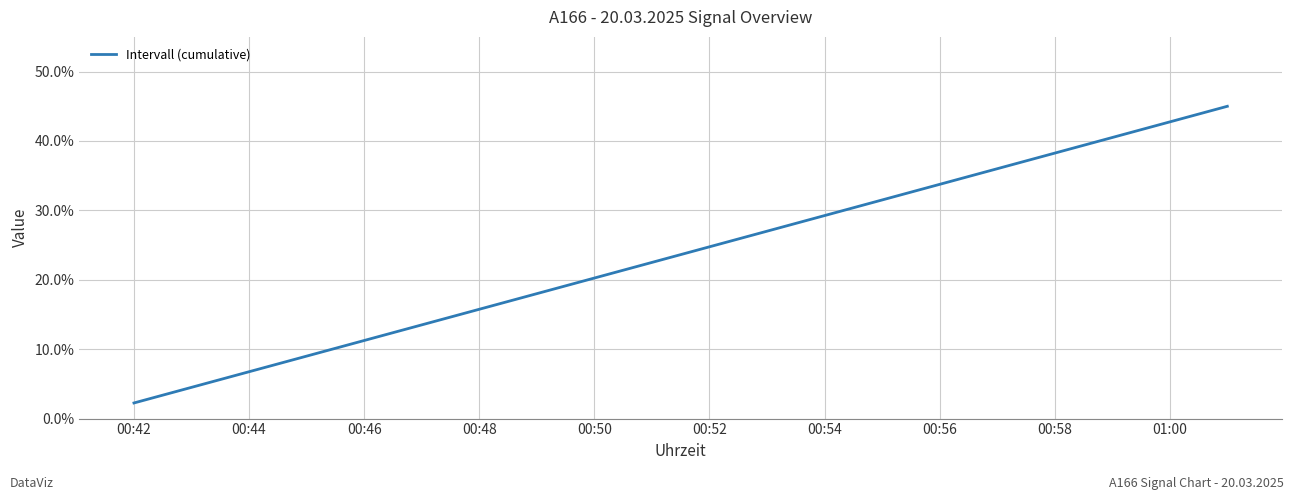

True or false: there are more than 1 points higher than both neighbors.

False